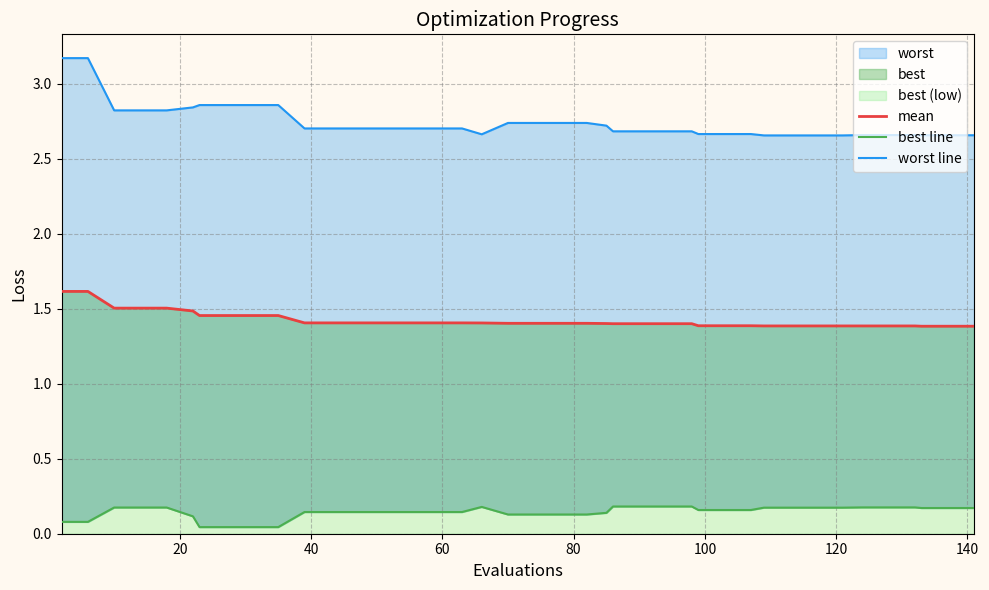

What is the difference between the highest and lowest values at 20?

3.1